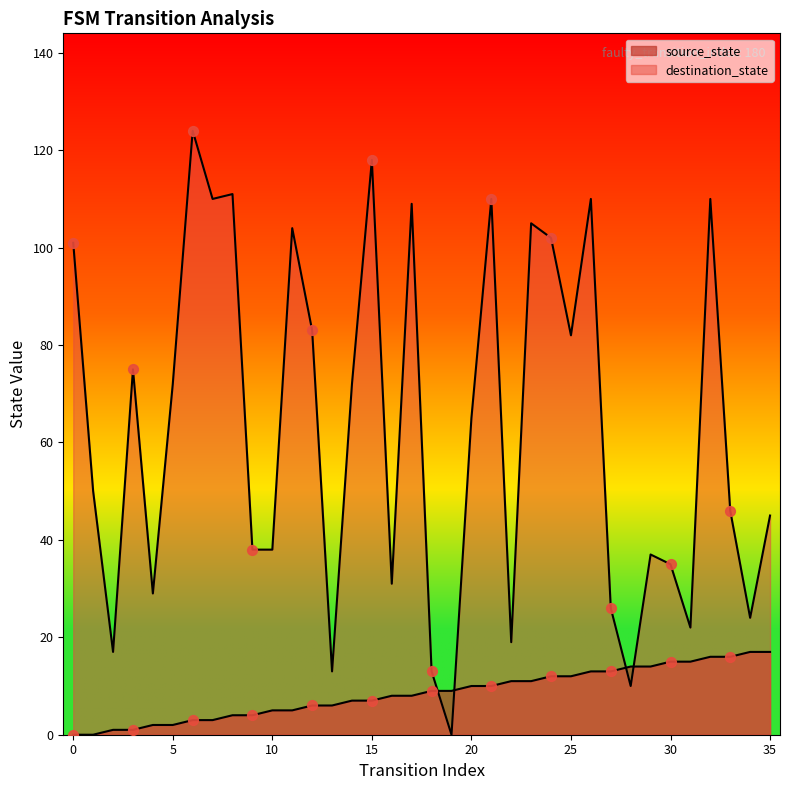

At how many categories does at least one series exceed 90?

12